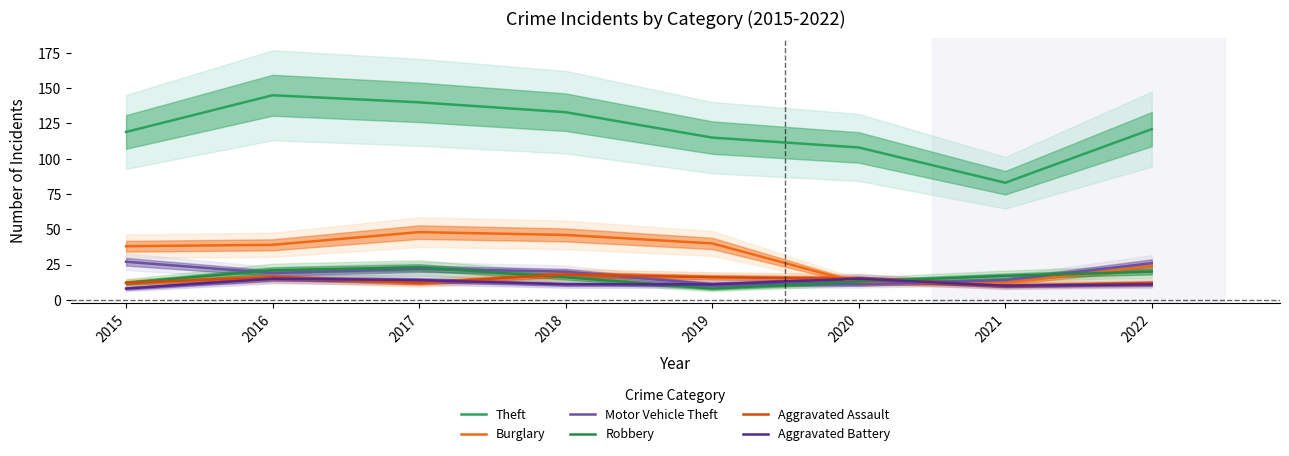

At how many categories does at least one series exceed 26?

8